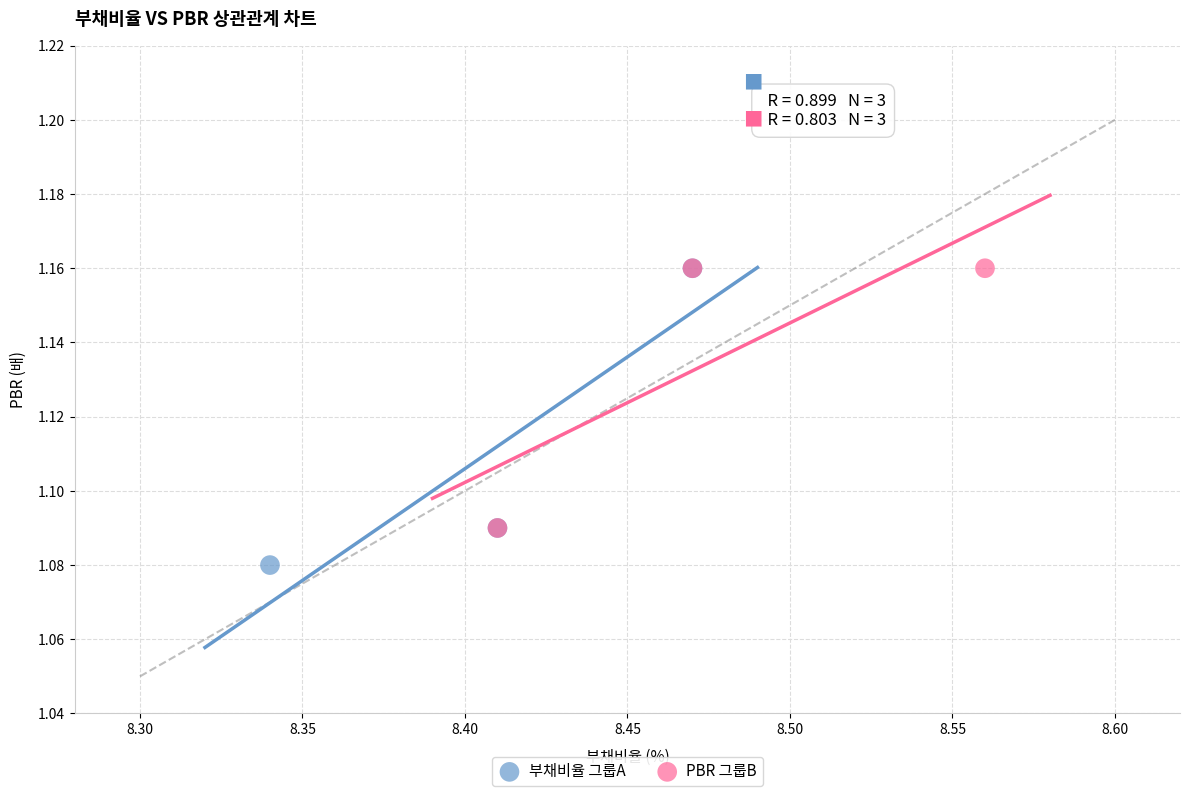

Which series has the largest Y range (max minus min)?

부채비율 그룹A